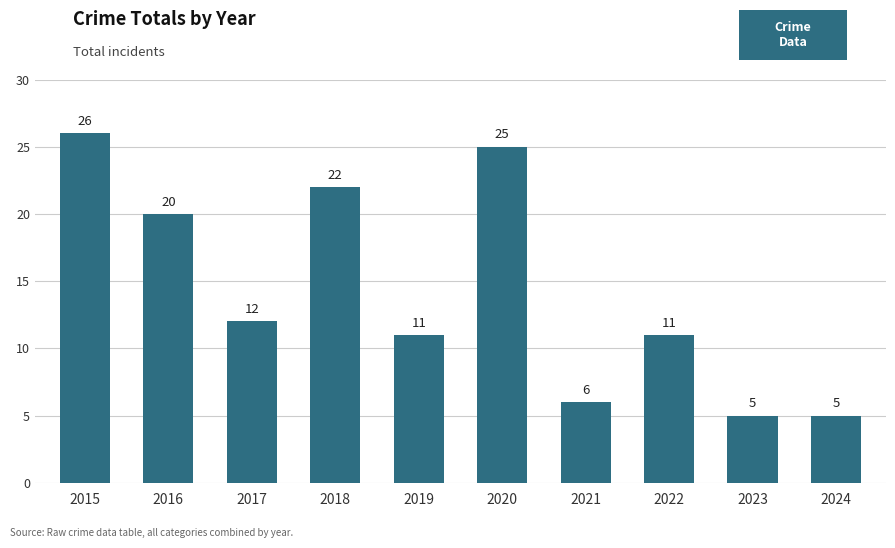

What is the approximate value at 2023, to the nearest 5?

5